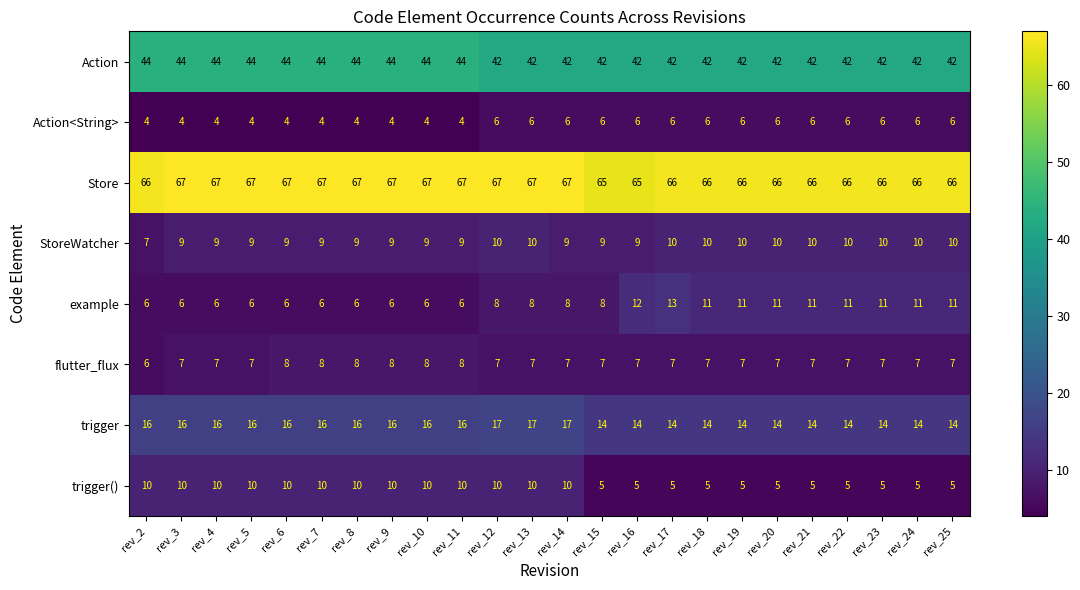

Which series has the largest total across all categories?

Store